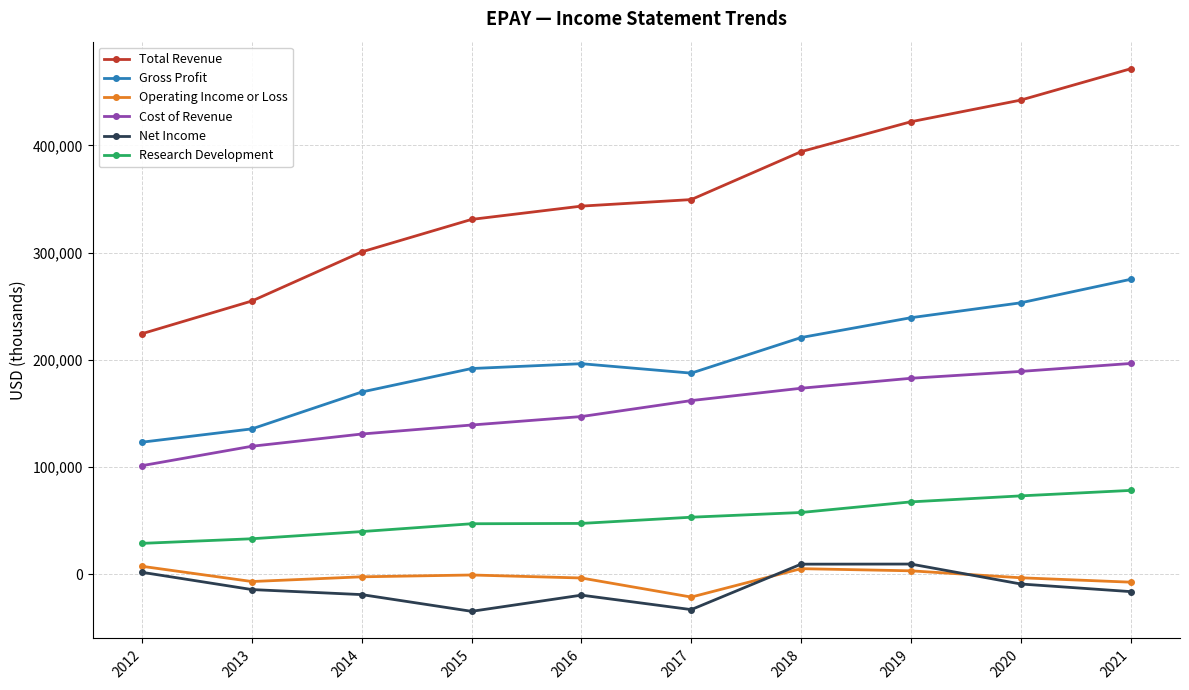

Which series ends up on top after the final intersection of Net Income and Operating Income or Loss?

Operating Income or Loss